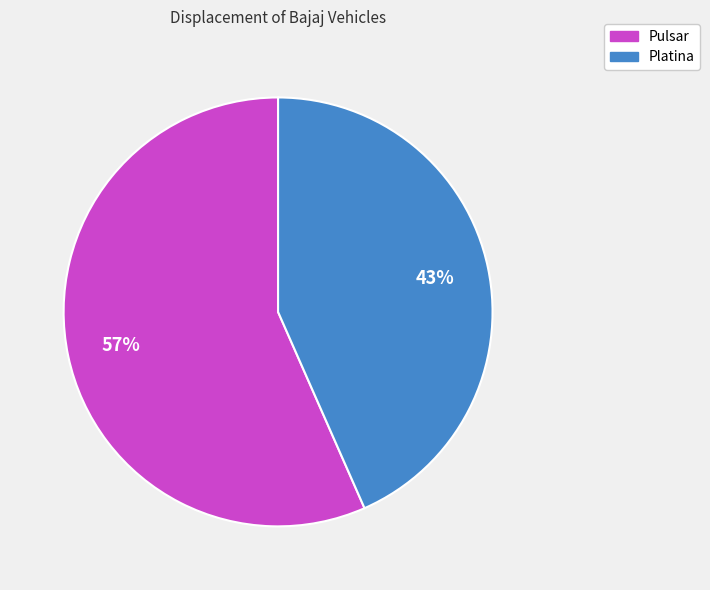

Approximately how many times larger is the value at Pulsar compared to Platina?

1.3